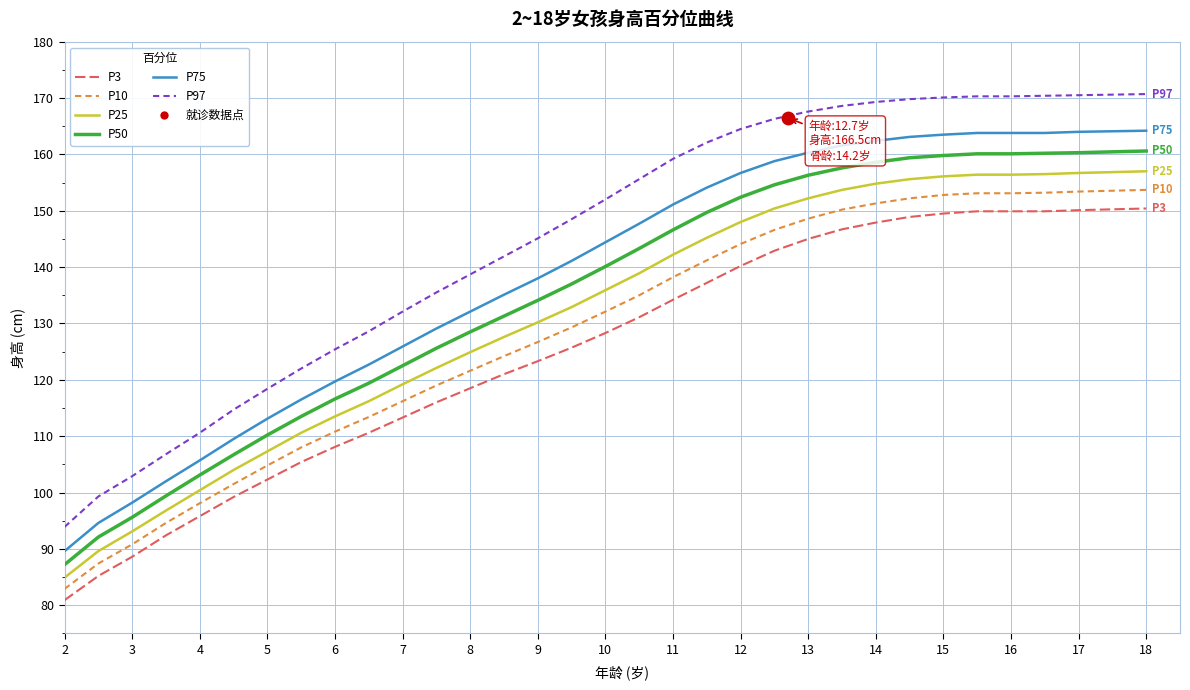

Which series contains the lowest Y value?

P3